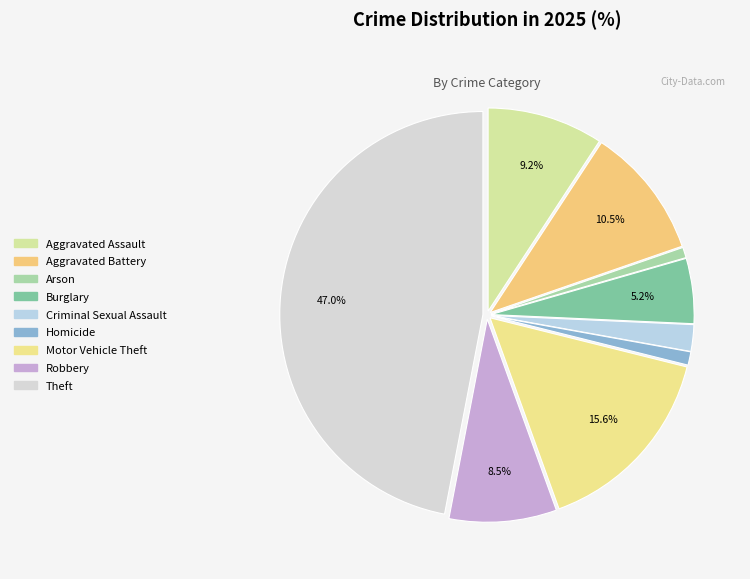

Do Aggravated Assault and Aggravated Battery together represent more than half of the pie?

No